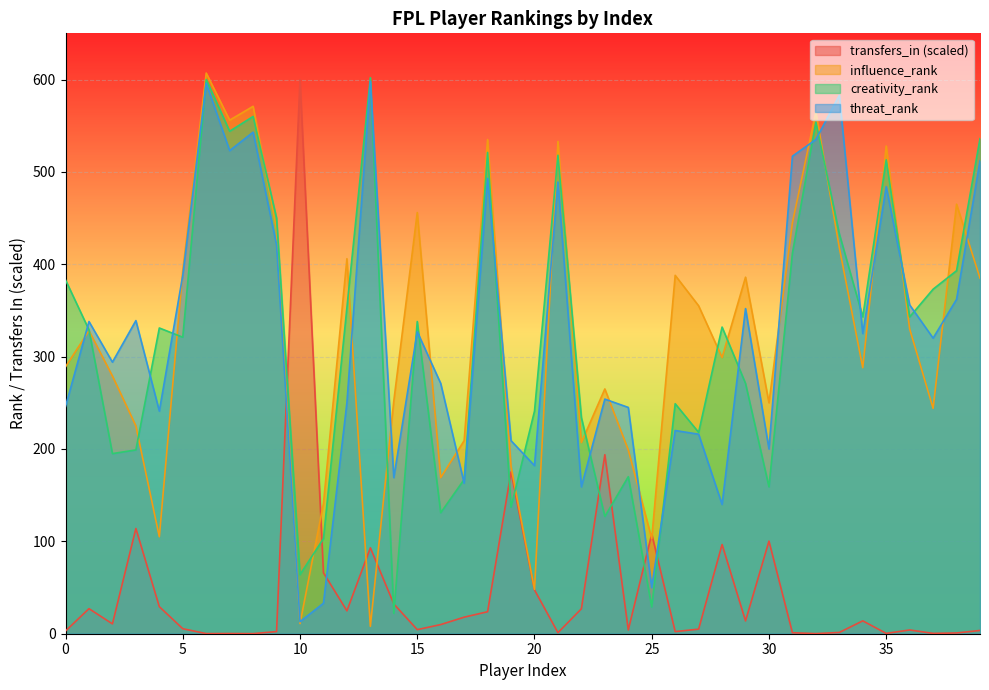

Rank the series by their maximum value, from lowest to highest.

threat_rank, transfers_in, creativity_rank, influence_rank